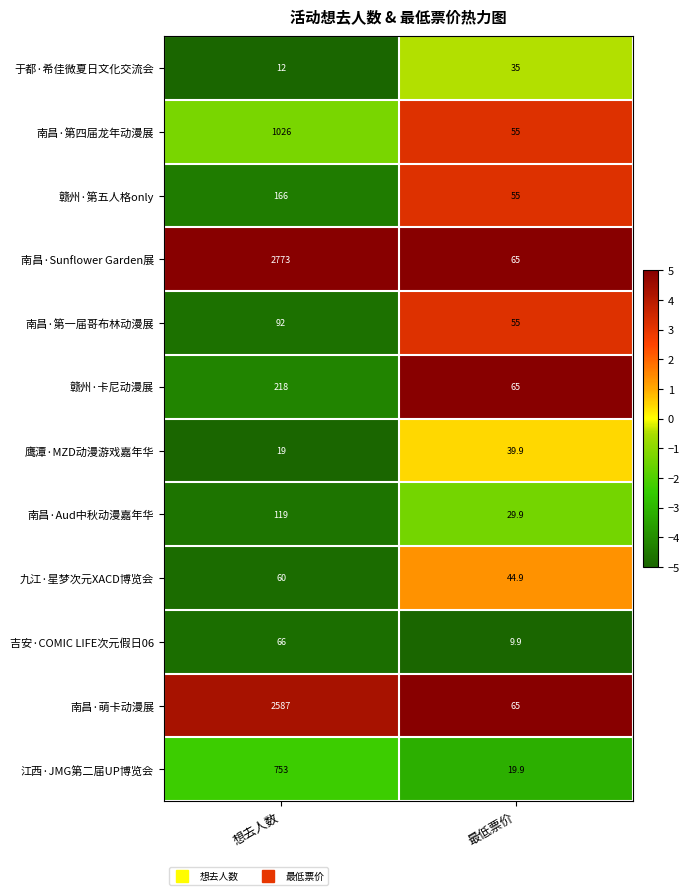

What is the greatest value displayed?

2773.0